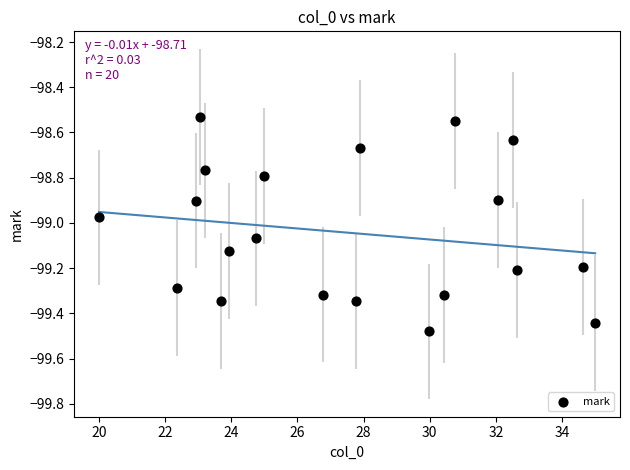

What is the range of Y values (max minus min)?

0.9